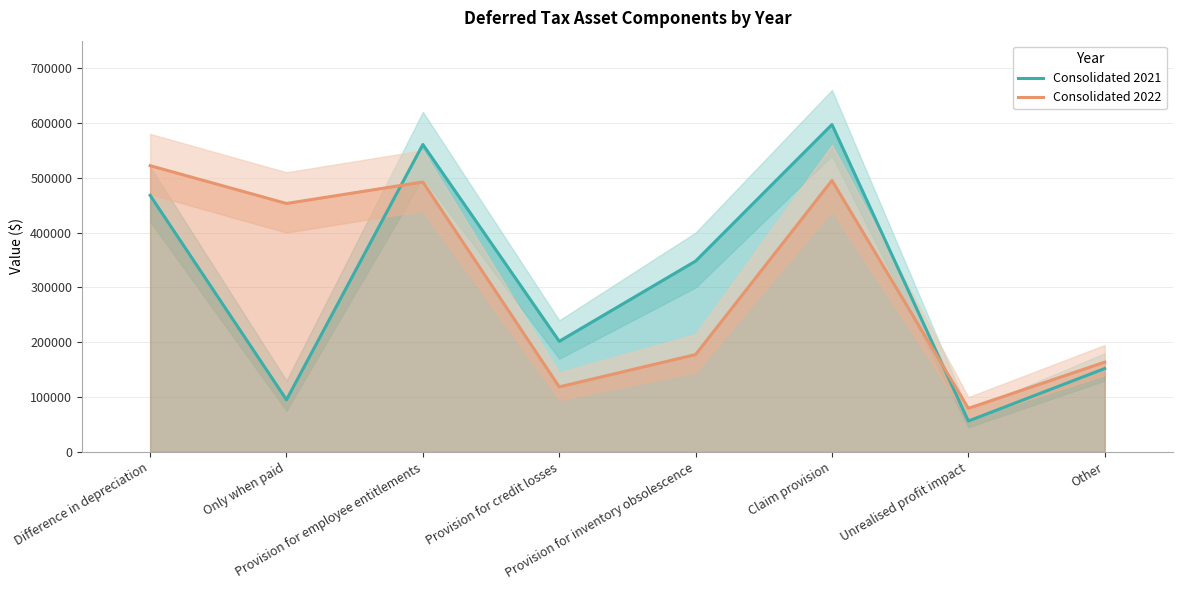

Rank the categories by Consolidated 2021 value from lowest to highest.

Unrealised profit impact, Only when paid, Other, Provision for credit losses, Provision for inventory obsolescence, Difference in depreciation, Provision for employee entitlements, Claim provision